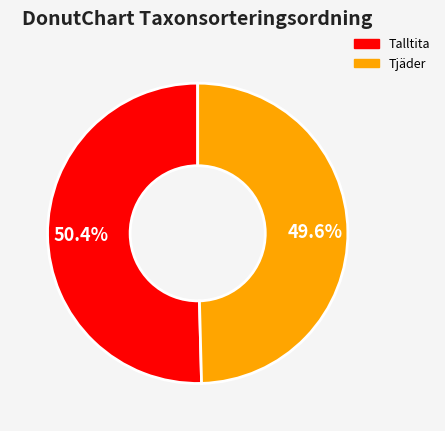

Which category has the biggest portion of the pie?

Talltita